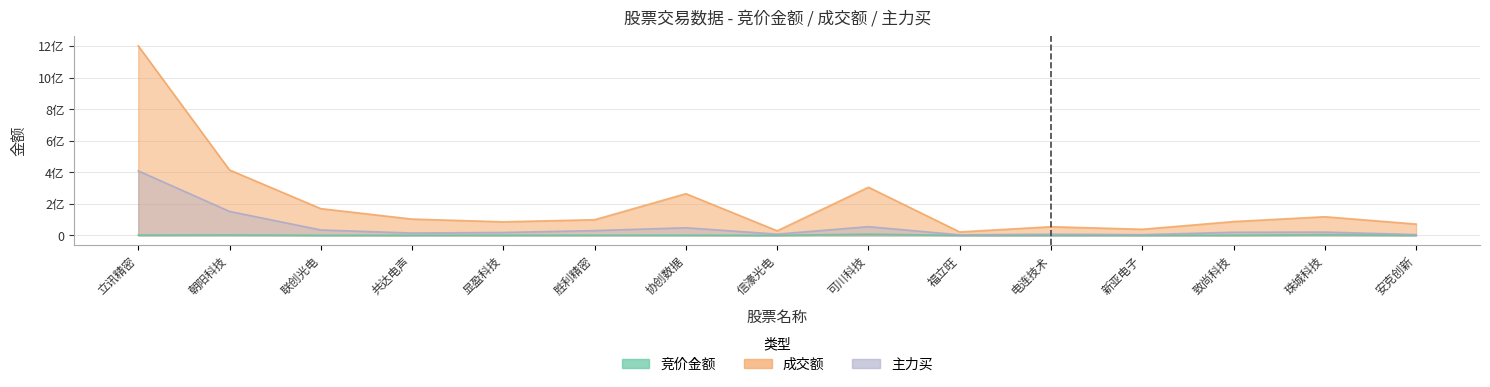

Rank the series at 协创数据 from highest to lowest value.

成交额, 主力买, 竞价金额